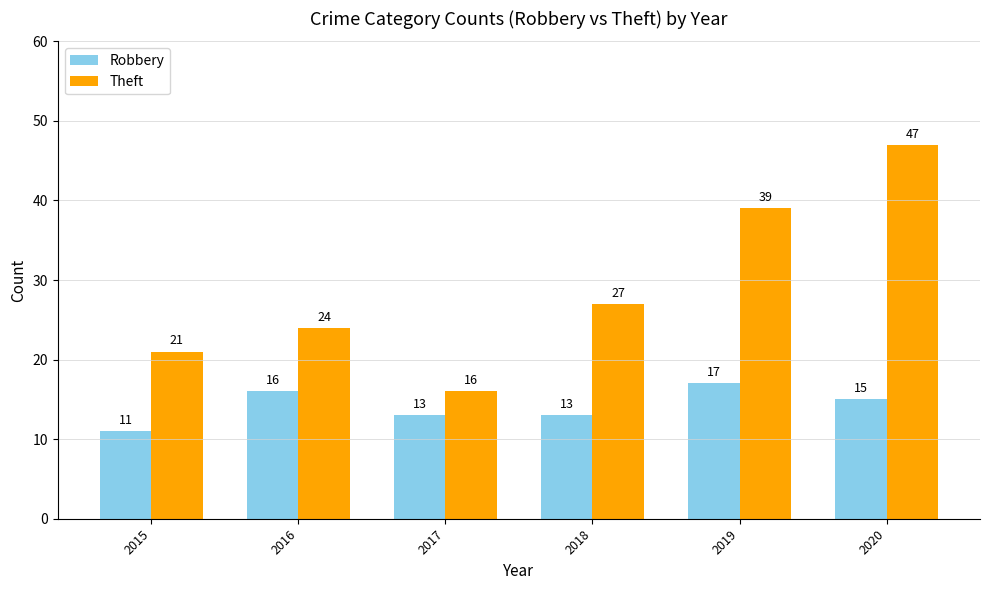

Is it true that Theft equals 26 at 2020?

False